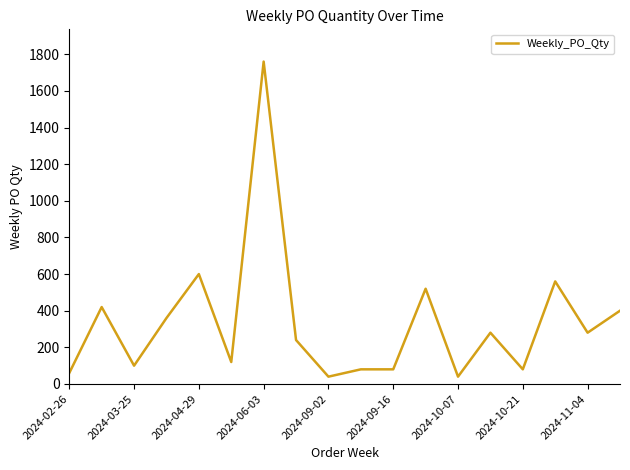

What is the difference between the maximum and minimum values?

1720